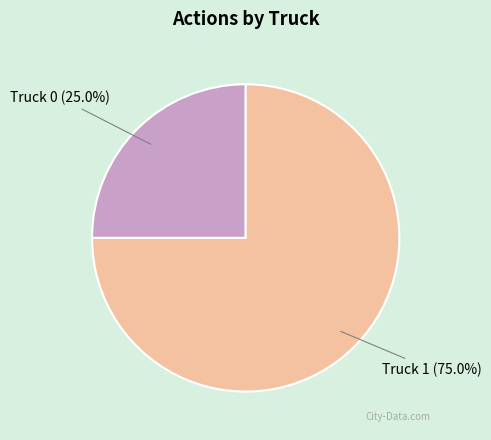

Is there any slice that represents more than half of the pie?

Yes